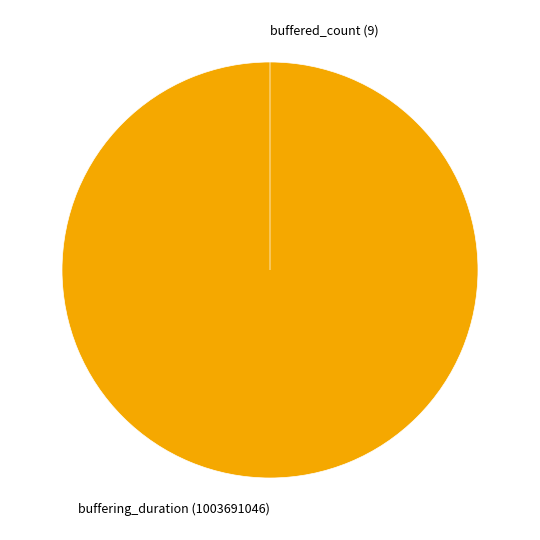

To the nearest percent, what percentage of the pie is buffering_duration?

100%